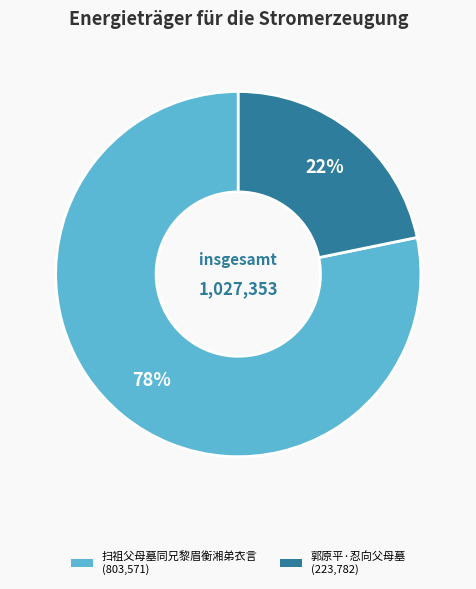

To the nearest percent, what percentage of the pie is 郭原平·忍向父母墓?

22%